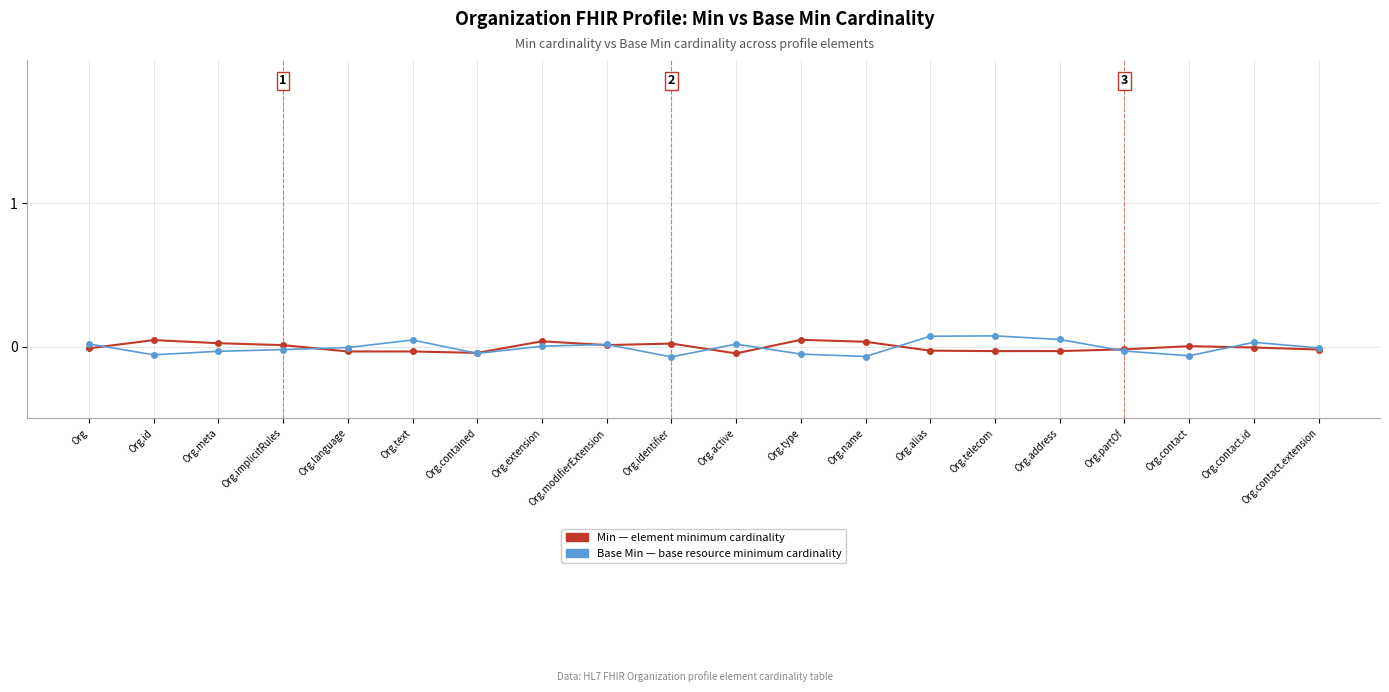

What is the label of the 1st point from the right?

Org.contact.extension